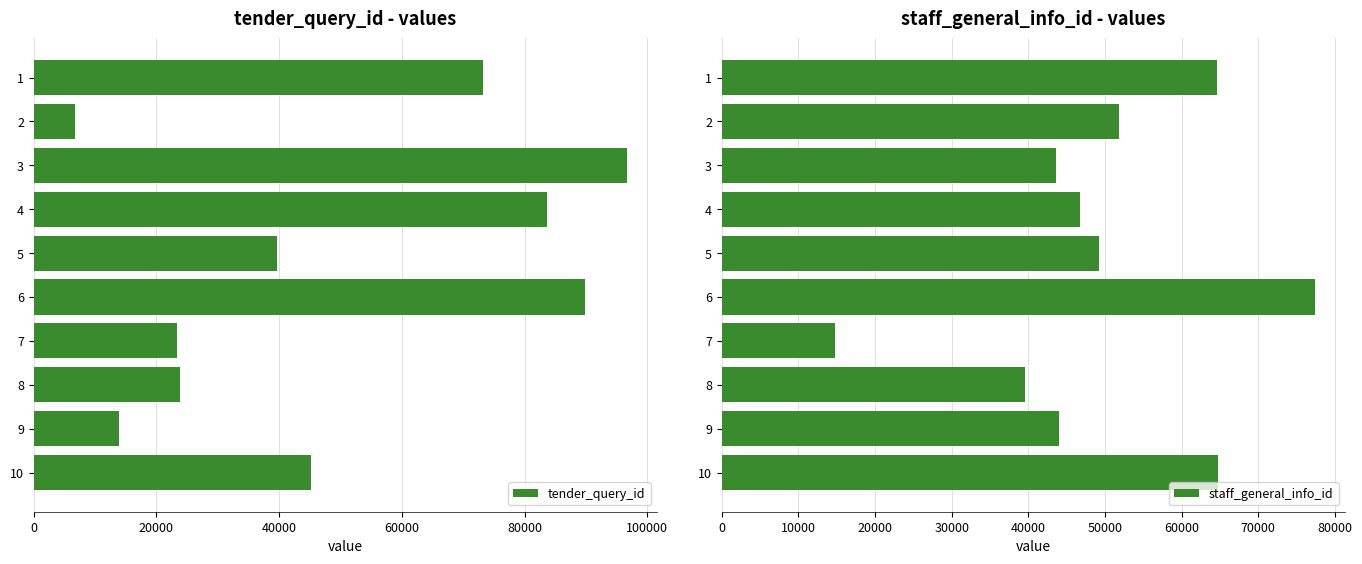

The value of tender_query_id at 8 is 23852. True or false?

True